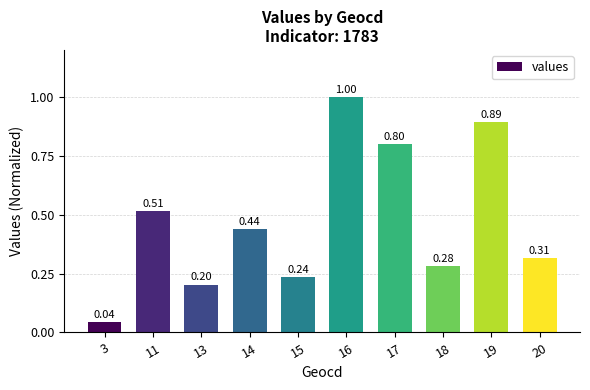

Does the chart contain any negative values?

No